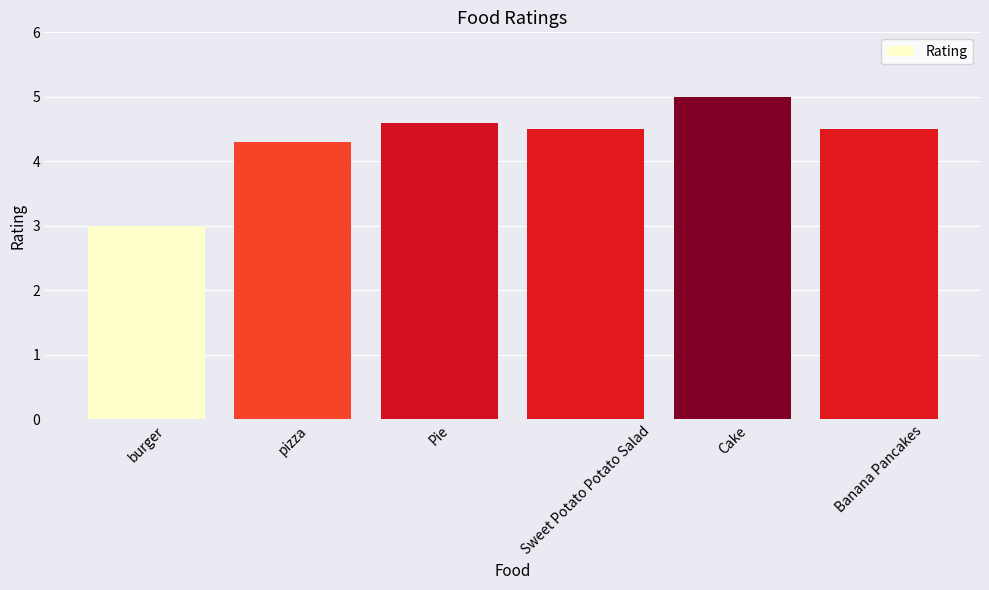

At which category does the chart reach its peak across all series?

Cake